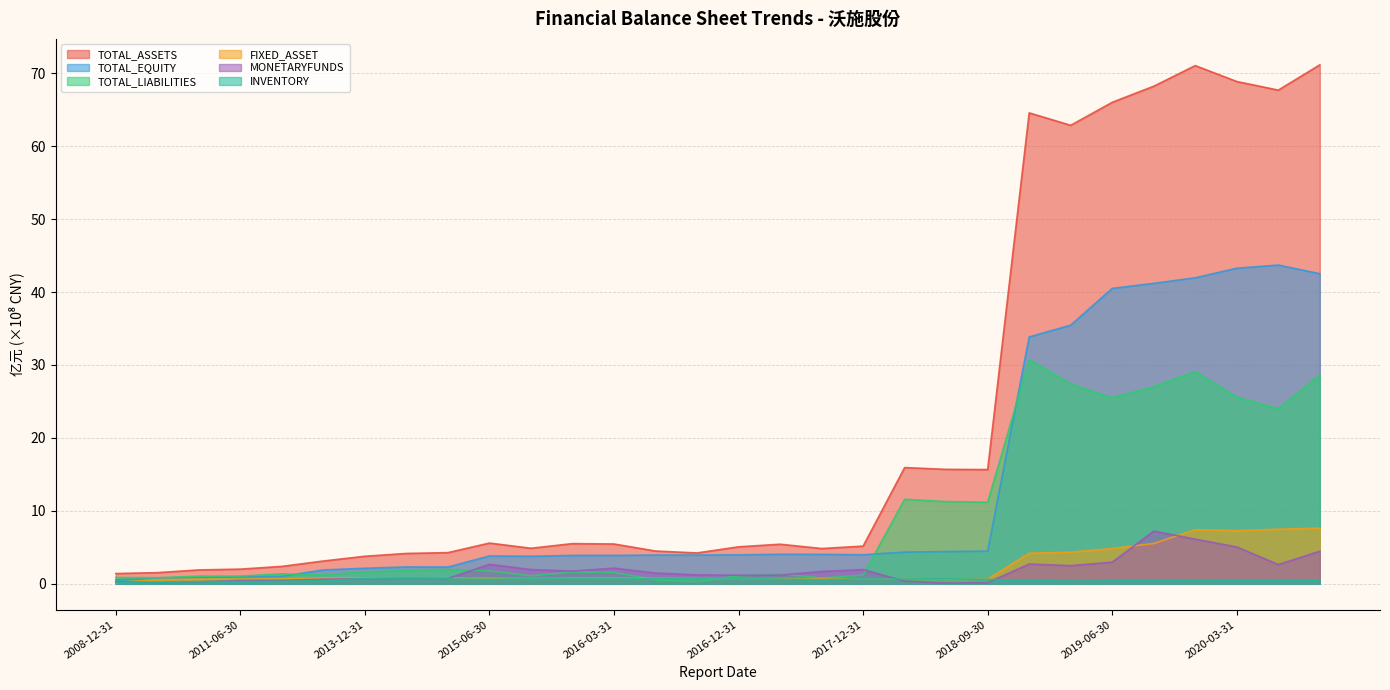

True or false: MONETARYFUNDS has more than 1 interior local peaks.

True